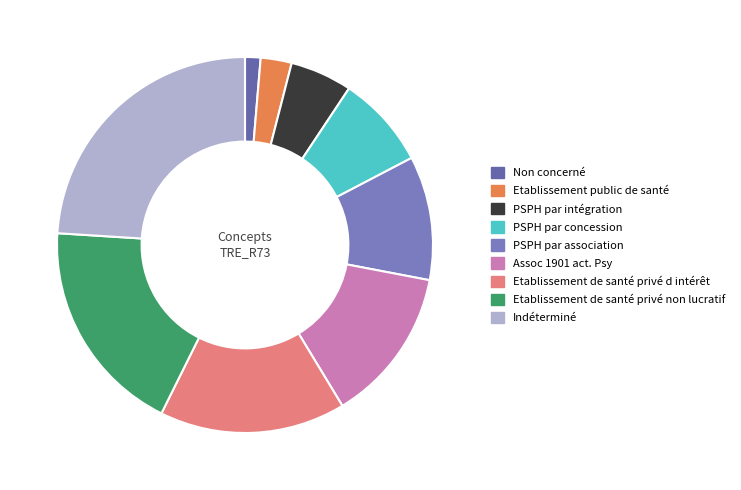

Which category has the biggest portion of the pie?

Indéterminé